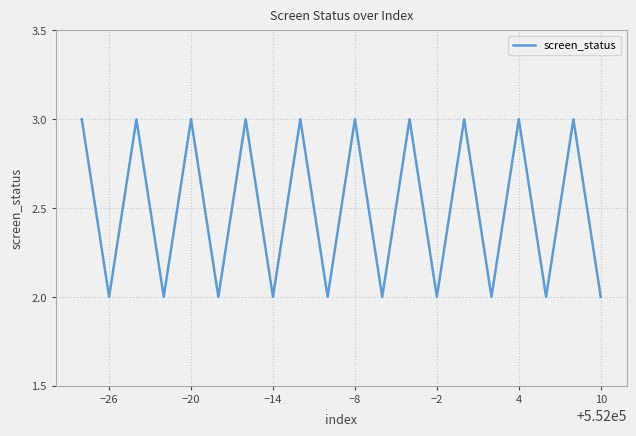

What is the greatest value displayed?

3